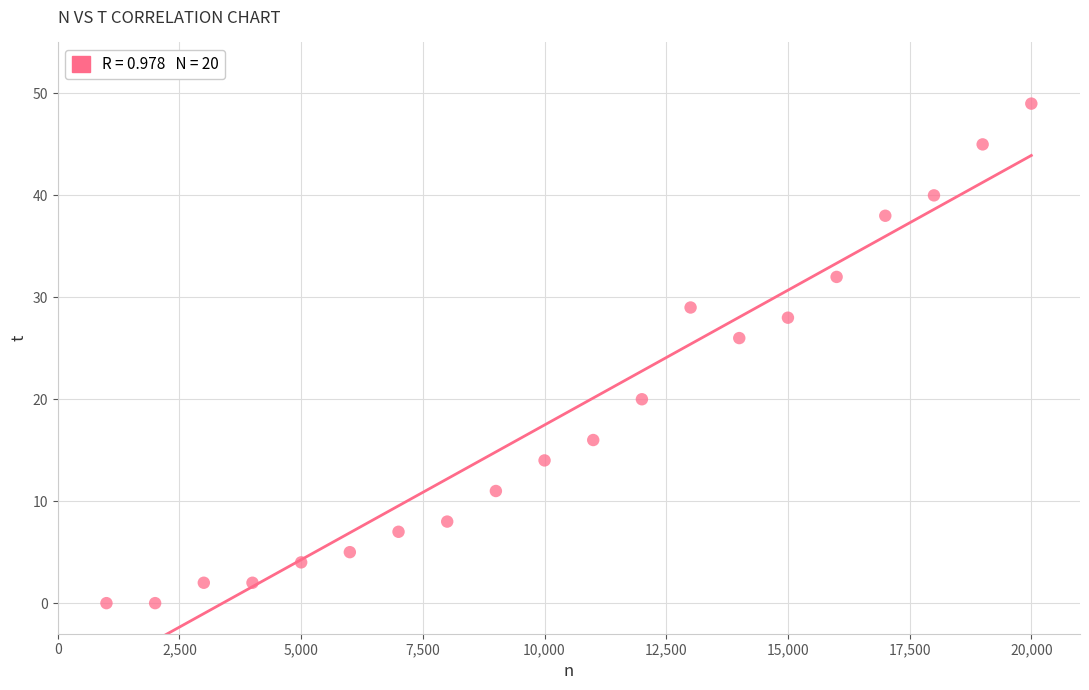

What is the range of X values (max minus min)?

19000